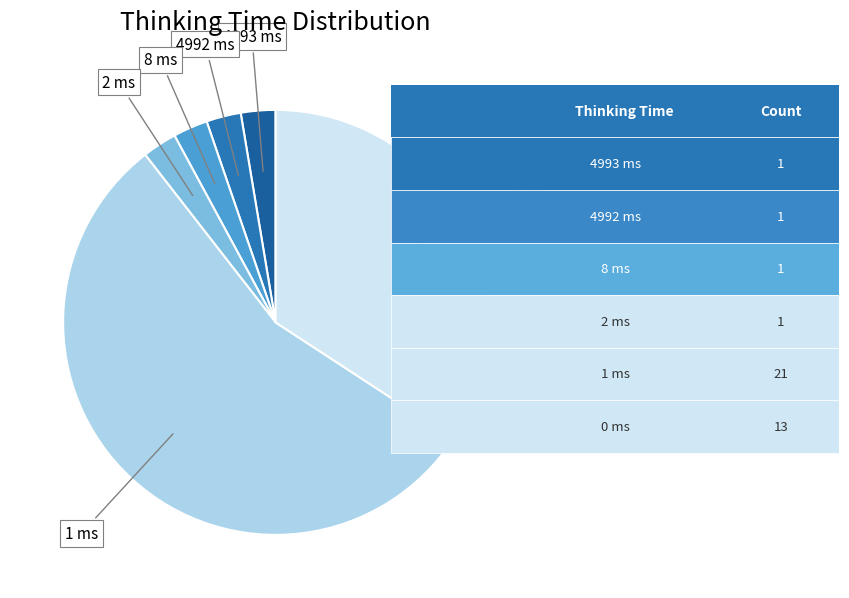

Count the number of slices in the pie.

6